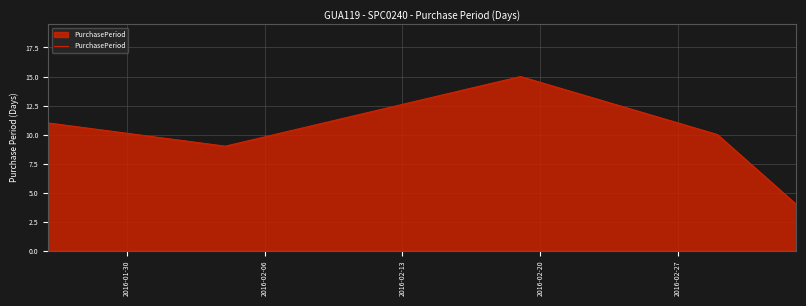

True or false: there are more than 0 points higher than both neighbors.

True